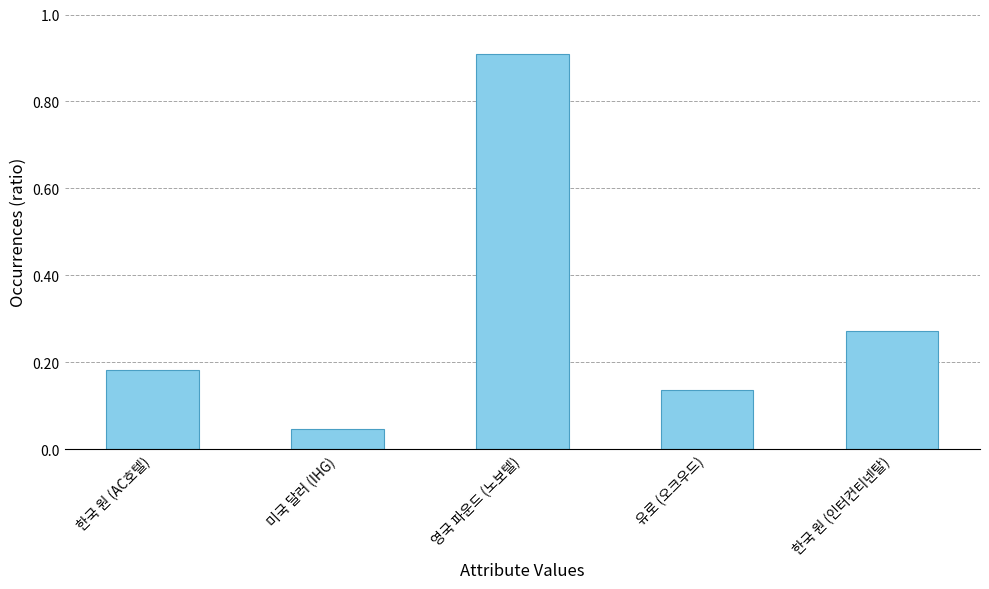

What is the maximum value shown in the chart?

100